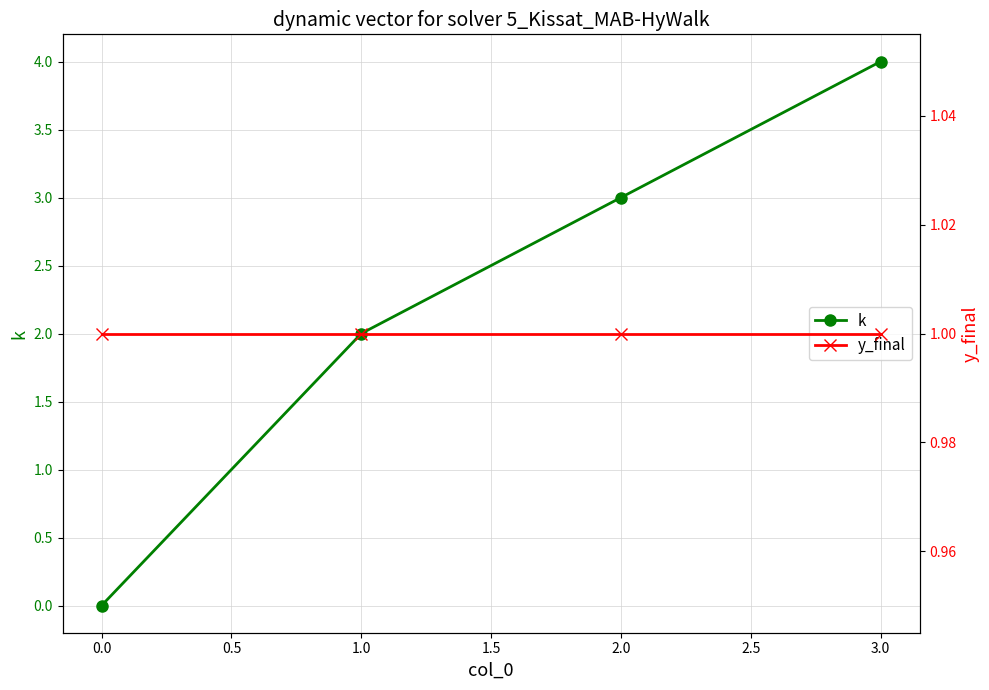

What is the difference between the k values at 2.0 and 3.0?

1